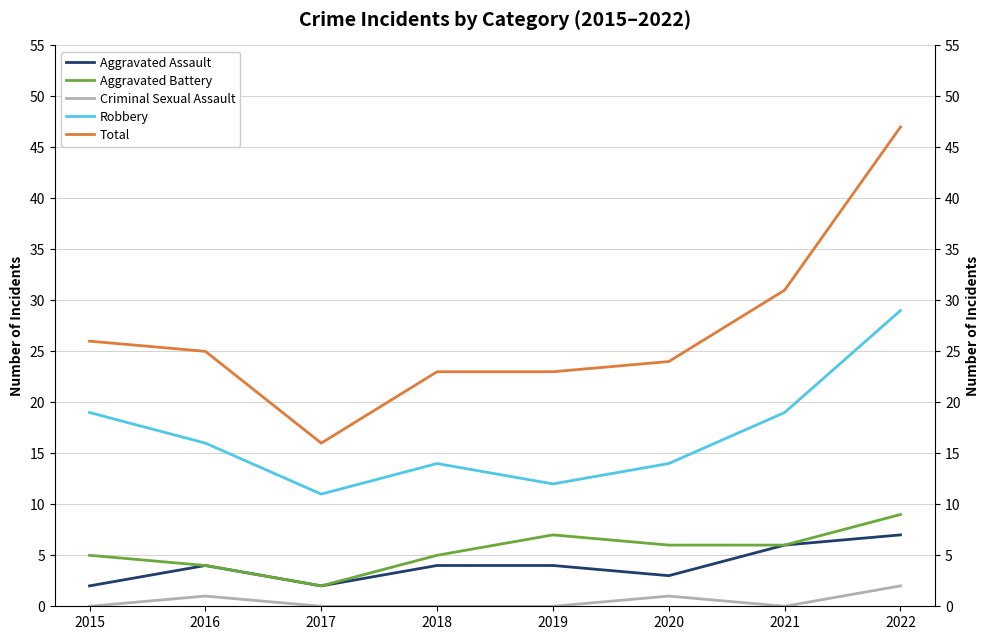

Which series has the largest range (max minus min)?

Total